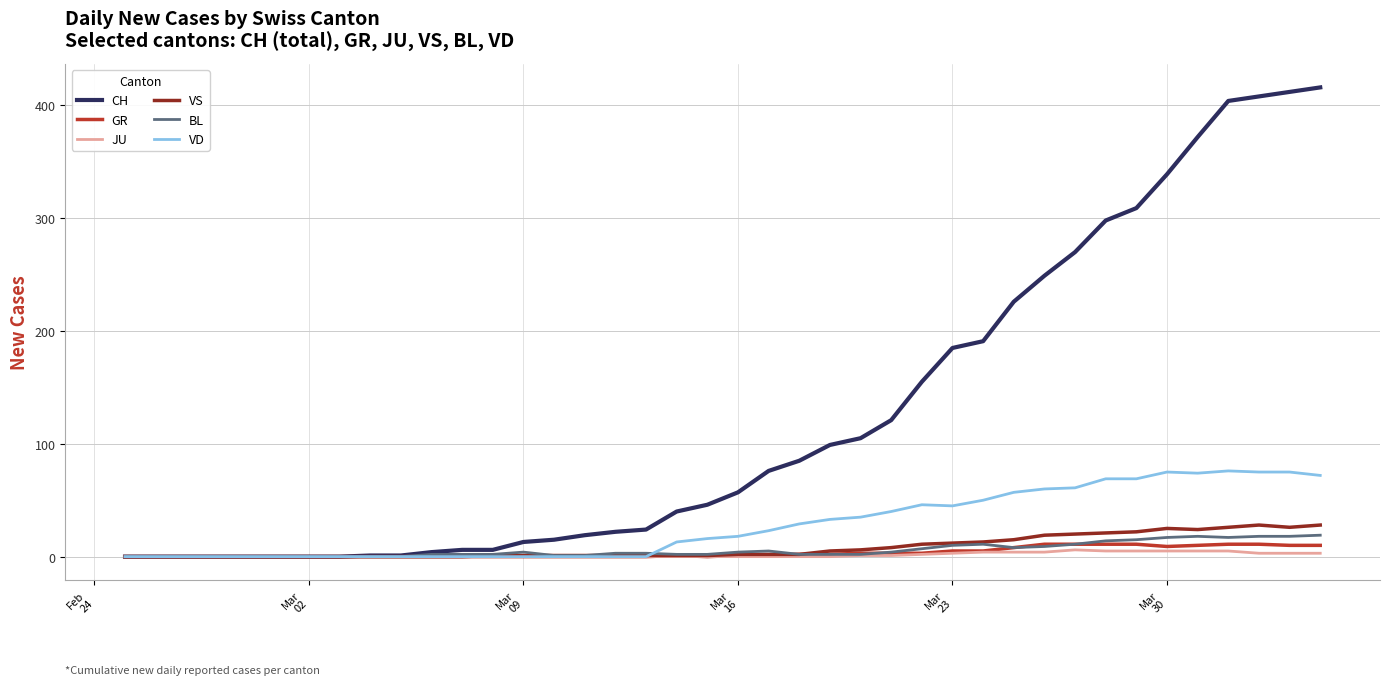

What is the difference between the maximum and minimum values in the CH series?

416